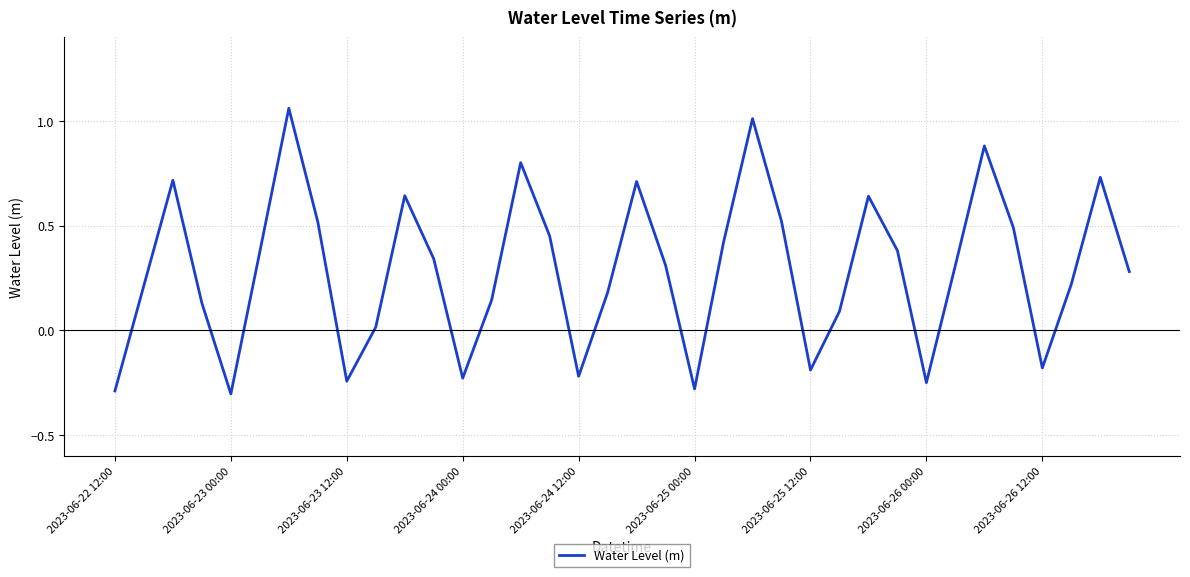

What is the difference between the maximum and minimum values?

1.4